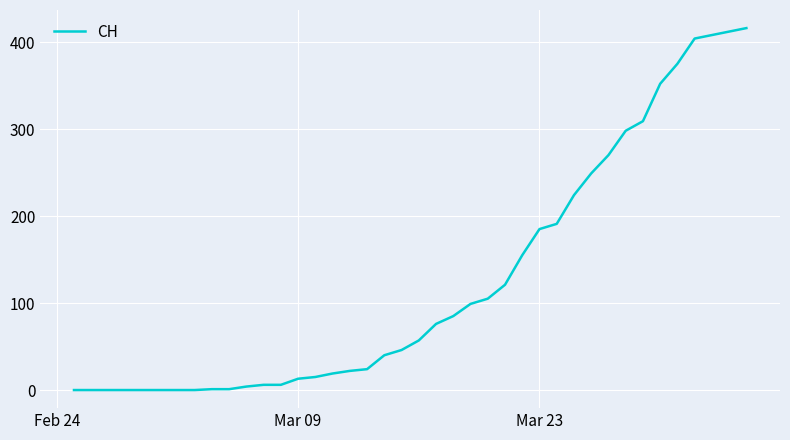

What is the difference between the maximum and minimum values?

416